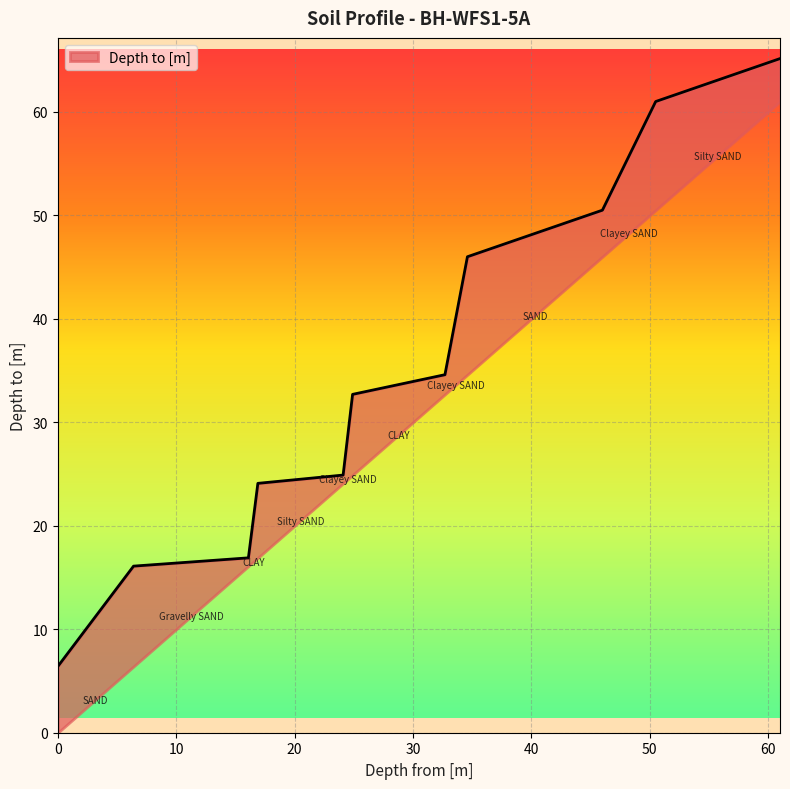

Reading left to right, what are all the values shown in this chart?

0=6.4	6.4=16.1	16.1=16.9	16.9=24.1	24.1=24.9	24.9=32.7	32.7=34.6	34.6=46.0	46.0=50.5	50.5=61.0	61.0=65.2